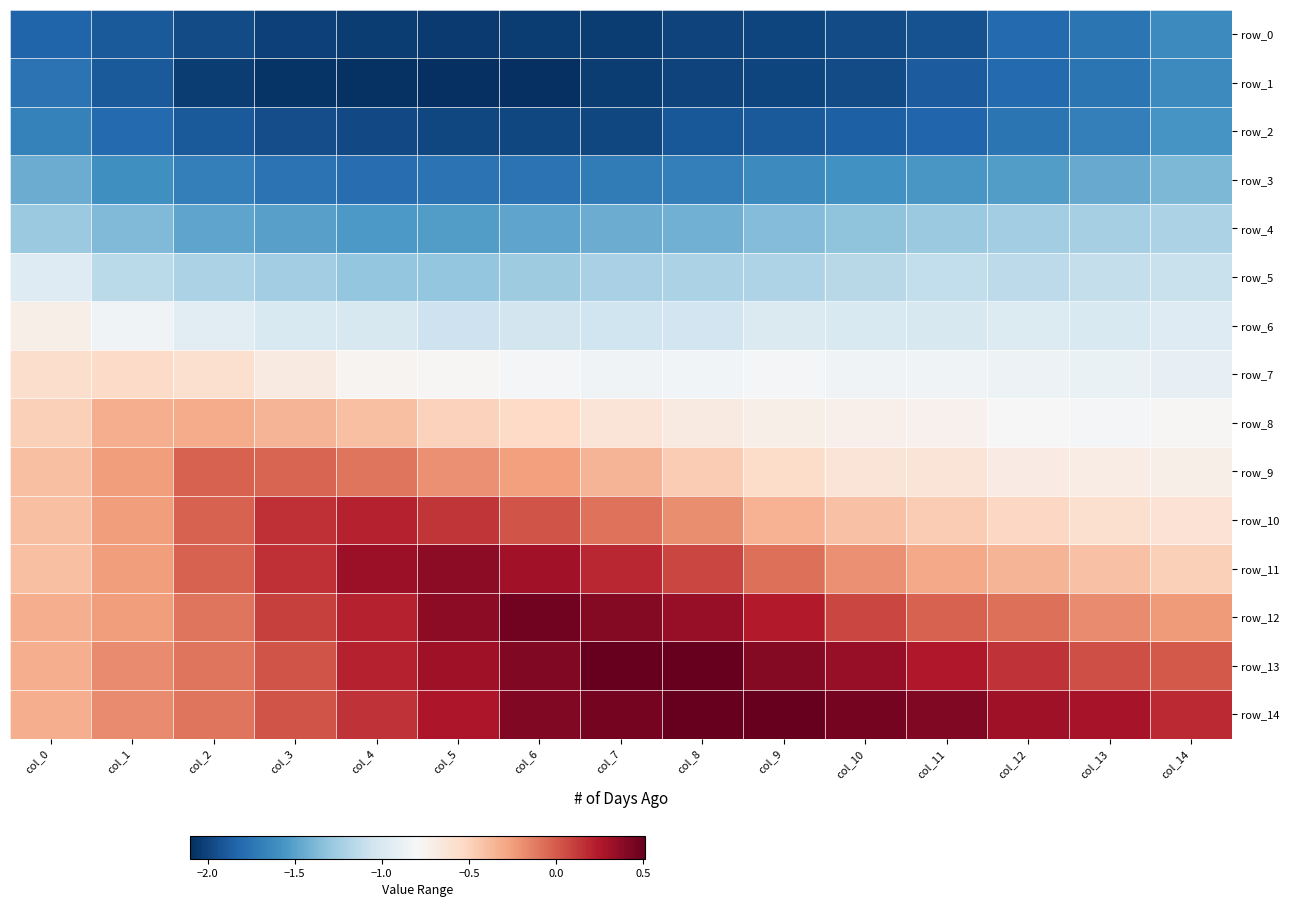

Which series has the largest total across all categories?

row_14